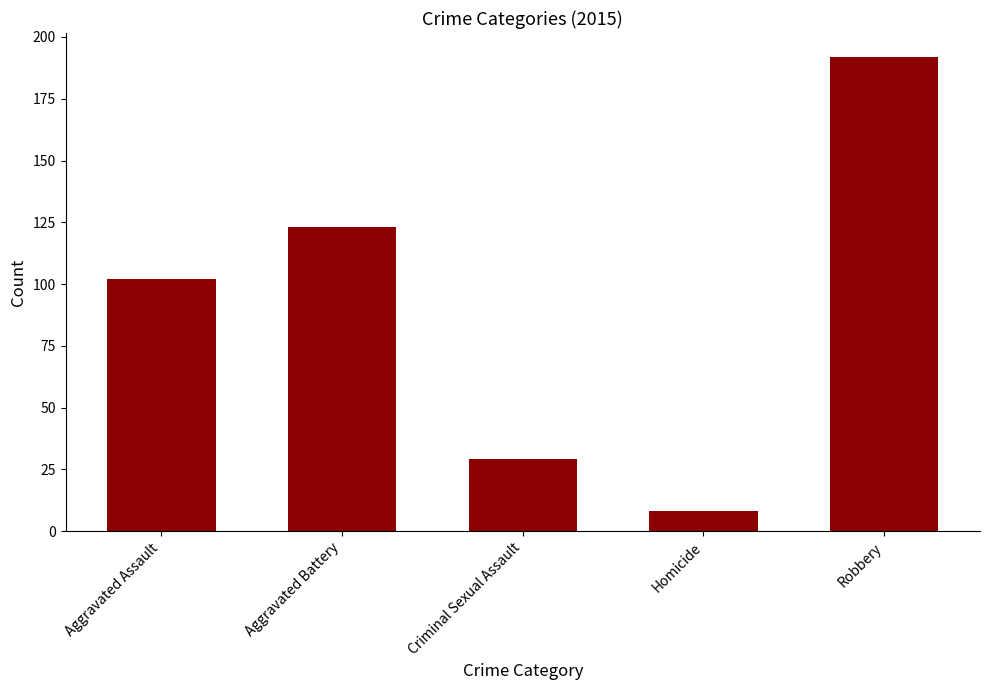

What is the average value?

91